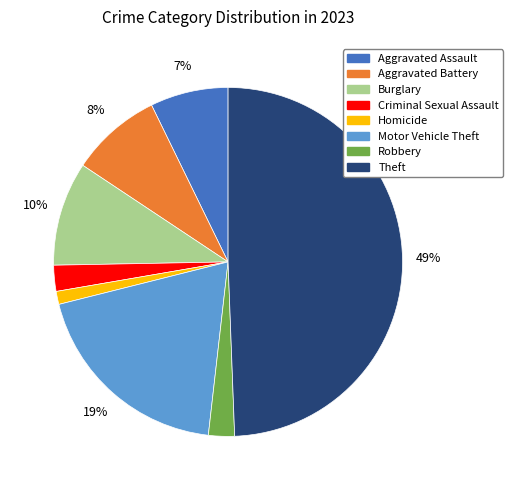

Which has a higher value, Aggravated Assault or Criminal Sexual Assault?

Aggravated Assault